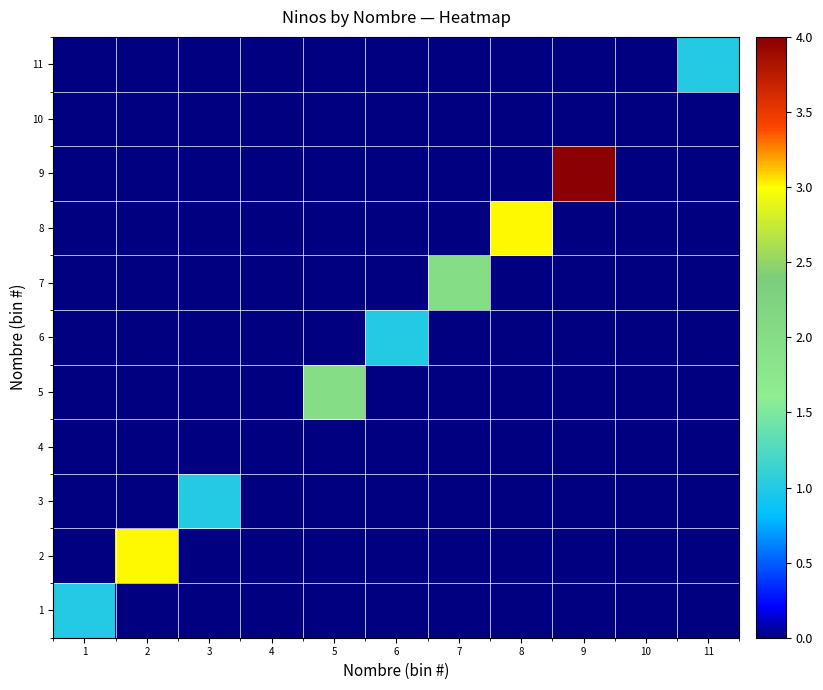

What is the total value across all series at 5?

2